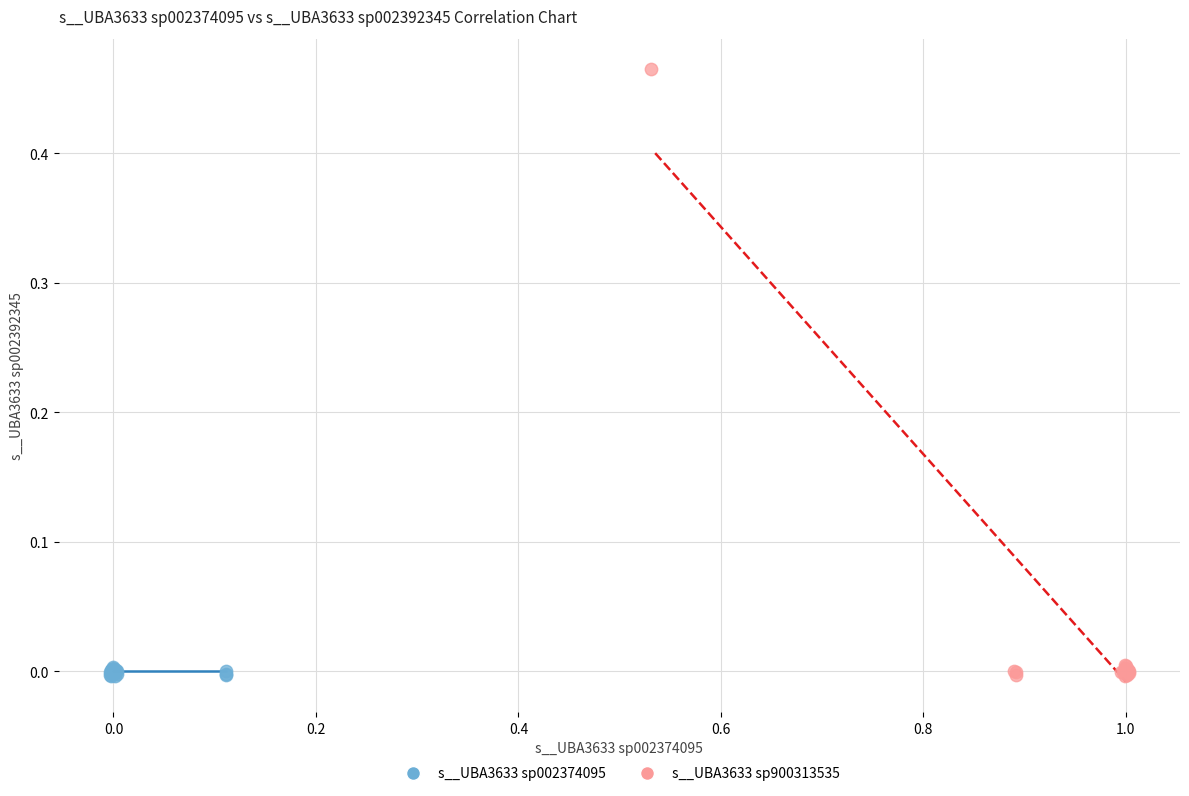

What are all the series names shown in the legend?

s__UBA3633 sp002374095, s__UBA3633 sp900313535